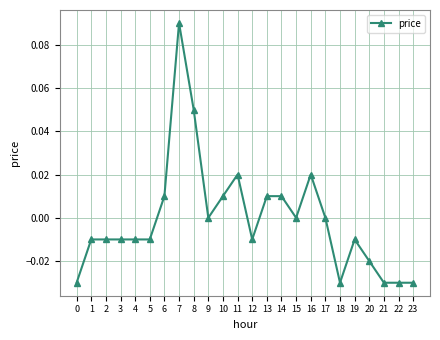

The chart shows a value of -0.0 at 23. True or false?

True